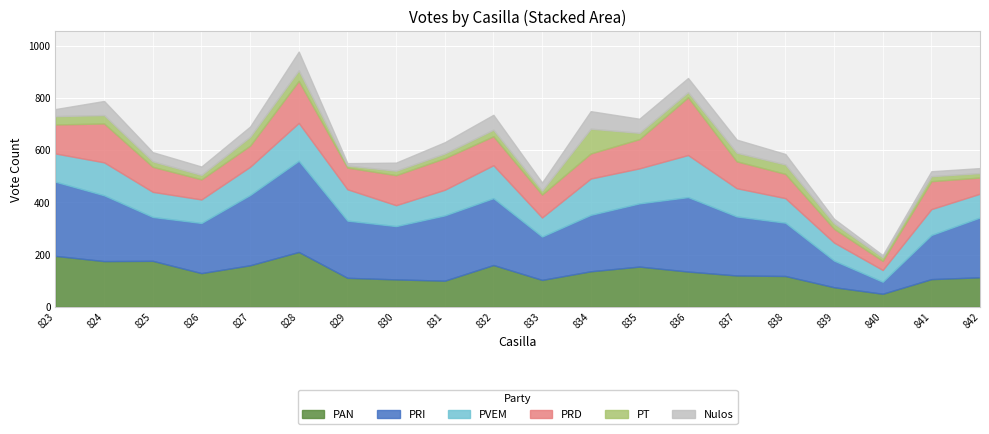

Reading right to left, extract all data points from this chart.

PAN: 113	106	50	75	118	120	135	154	136	103	160	100	105	111	210	159	129	176	175	195
PRI: 229	169	46	102	204	226	285	242	216	166	256	250	204	219	349	269	192	168	252	284
PVEM: 91	99	45	69	94	108	161	134	139	73	126	98	80	120	145	108	90	96	126	108
PRD: 62	107	35	53	93	103	221	112	96	88	111	121	115	83	161	81	77	96	149	111
PT: 17	19	14	21	36	33	20	24	95	15	25	18	17	8	40	34	17	21	32	32
Nulos: 19	19	8	17	40	50	54	54	67	31	57	43	31	9	72	39	32	35	54	27